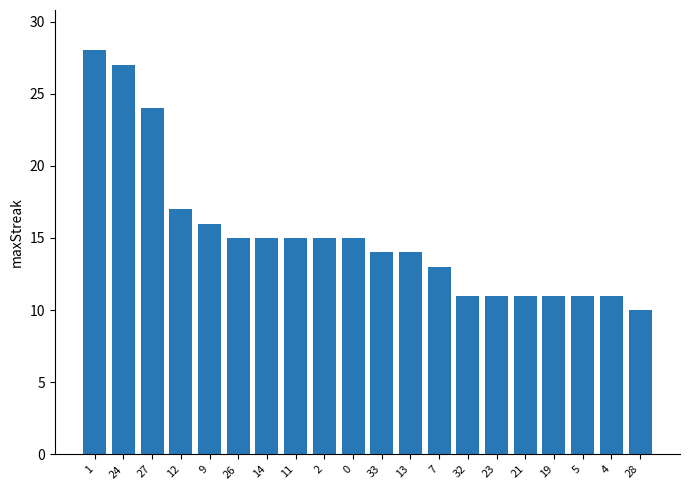

What is the sum of the values at 11 and 0?

30